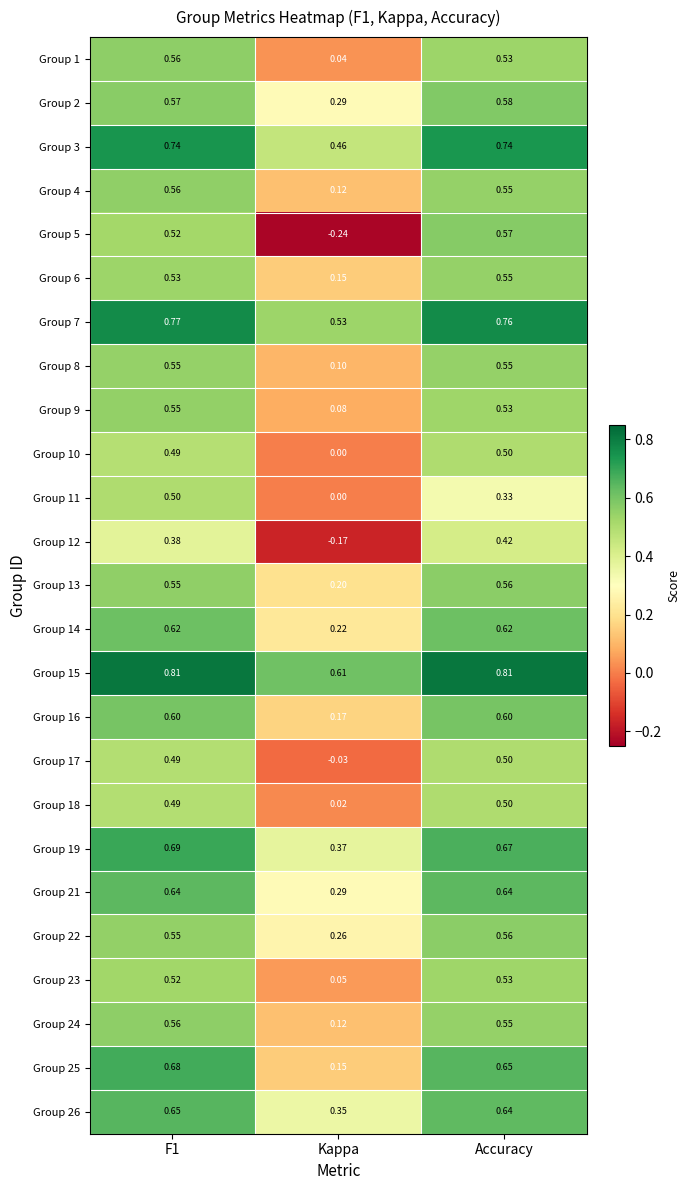

At which label is Group 8 closest to 0?

Kappa